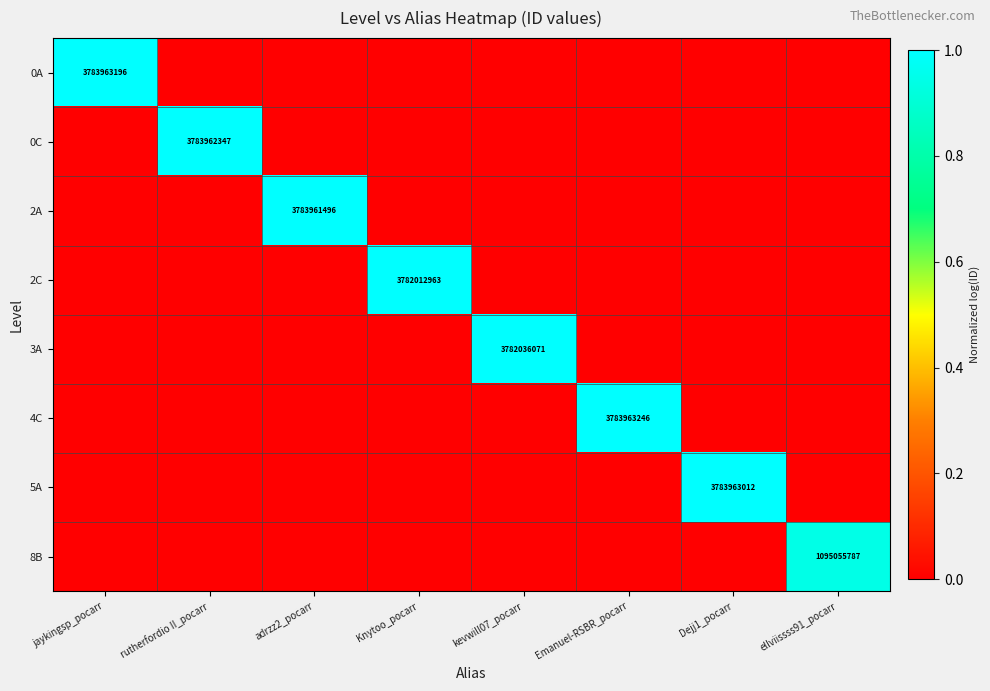

True or false: 3A has a value of 3782036071 at kevwill07_pocarr.

True